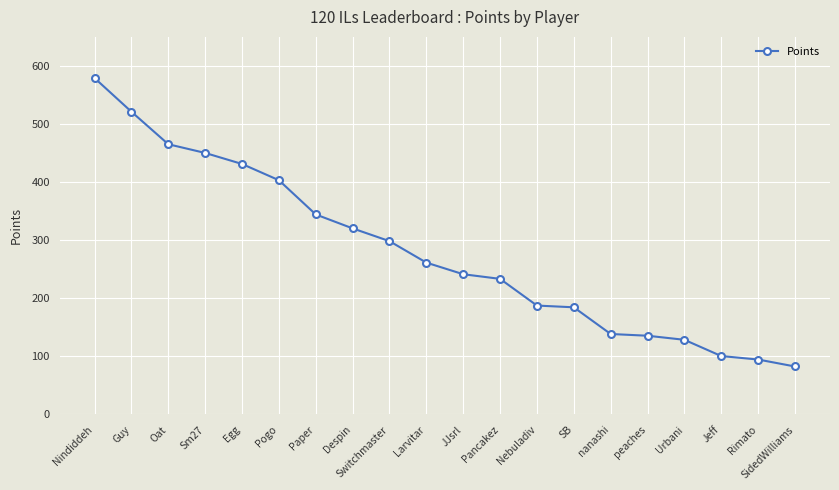

What is the smallest value displayed?

82